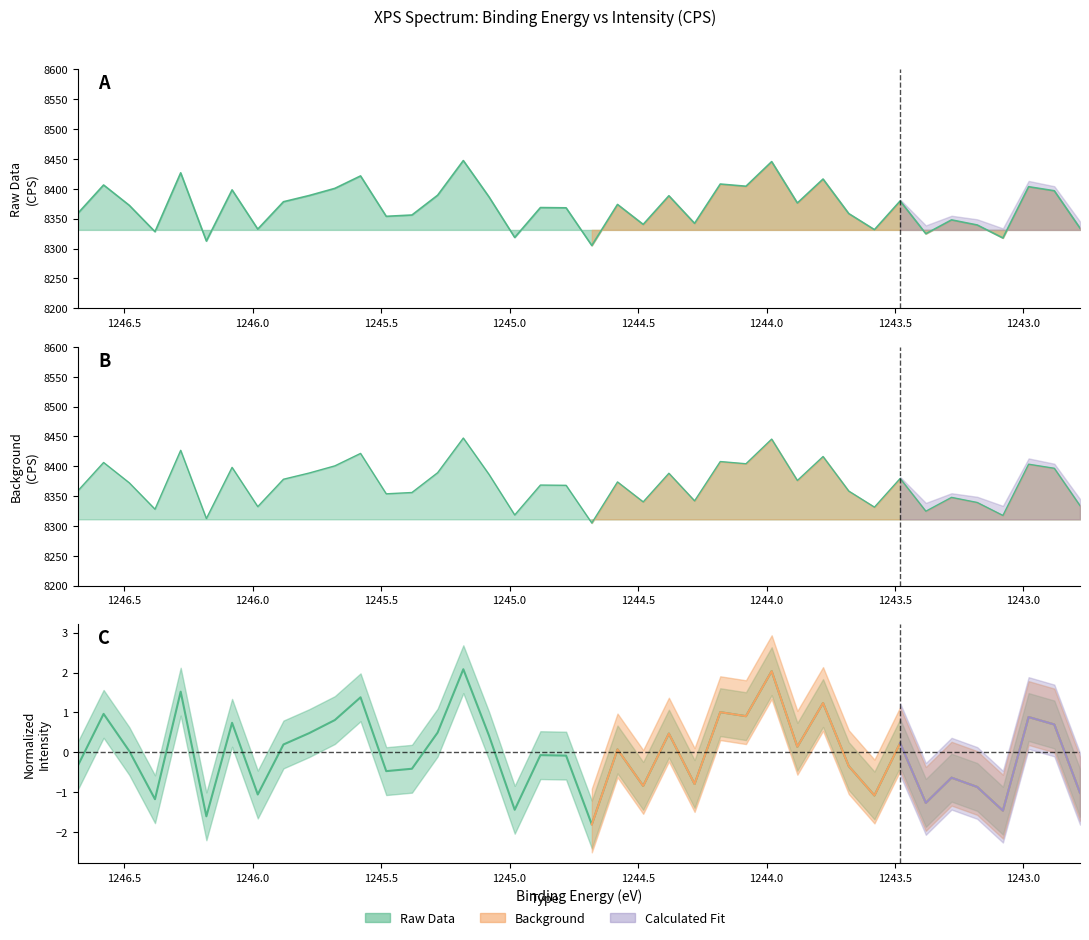

What is the difference between the second highest and minimum values?

140.5